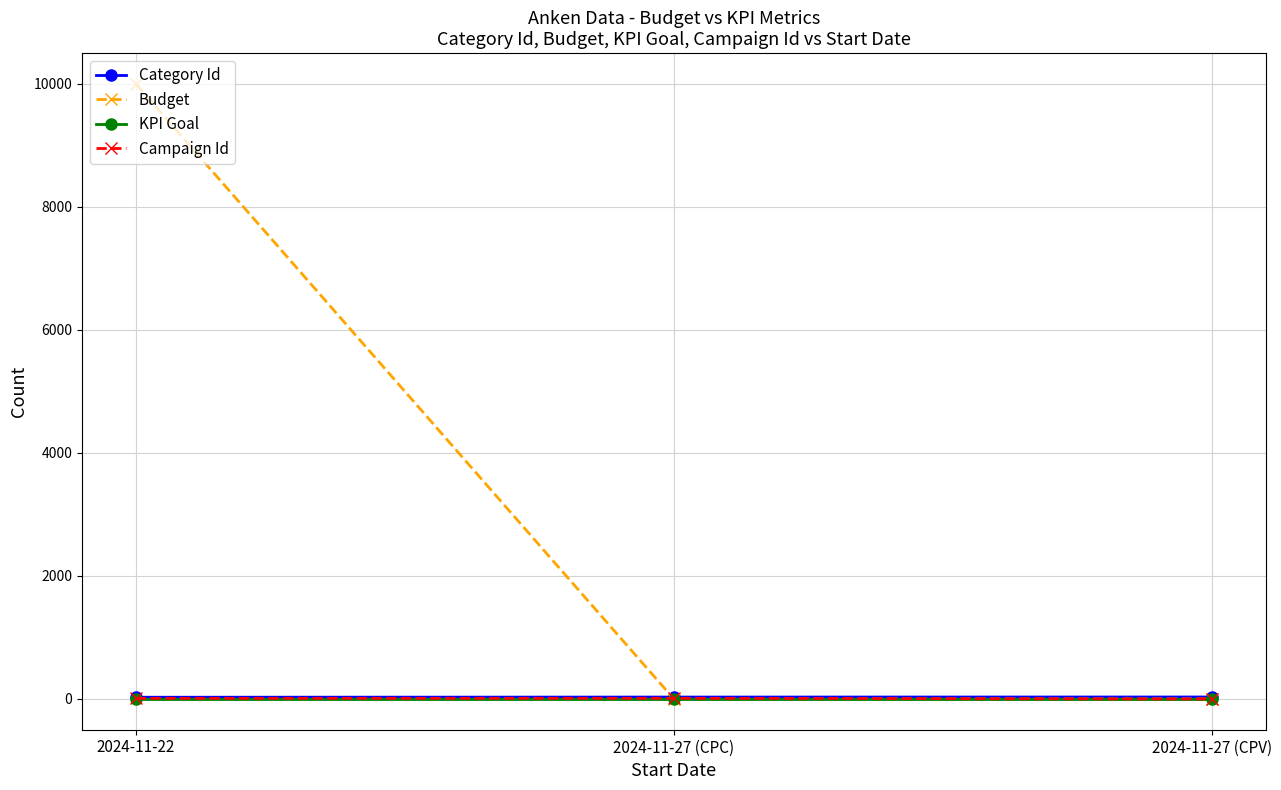

Which series has the largest total across all categories?

Budget